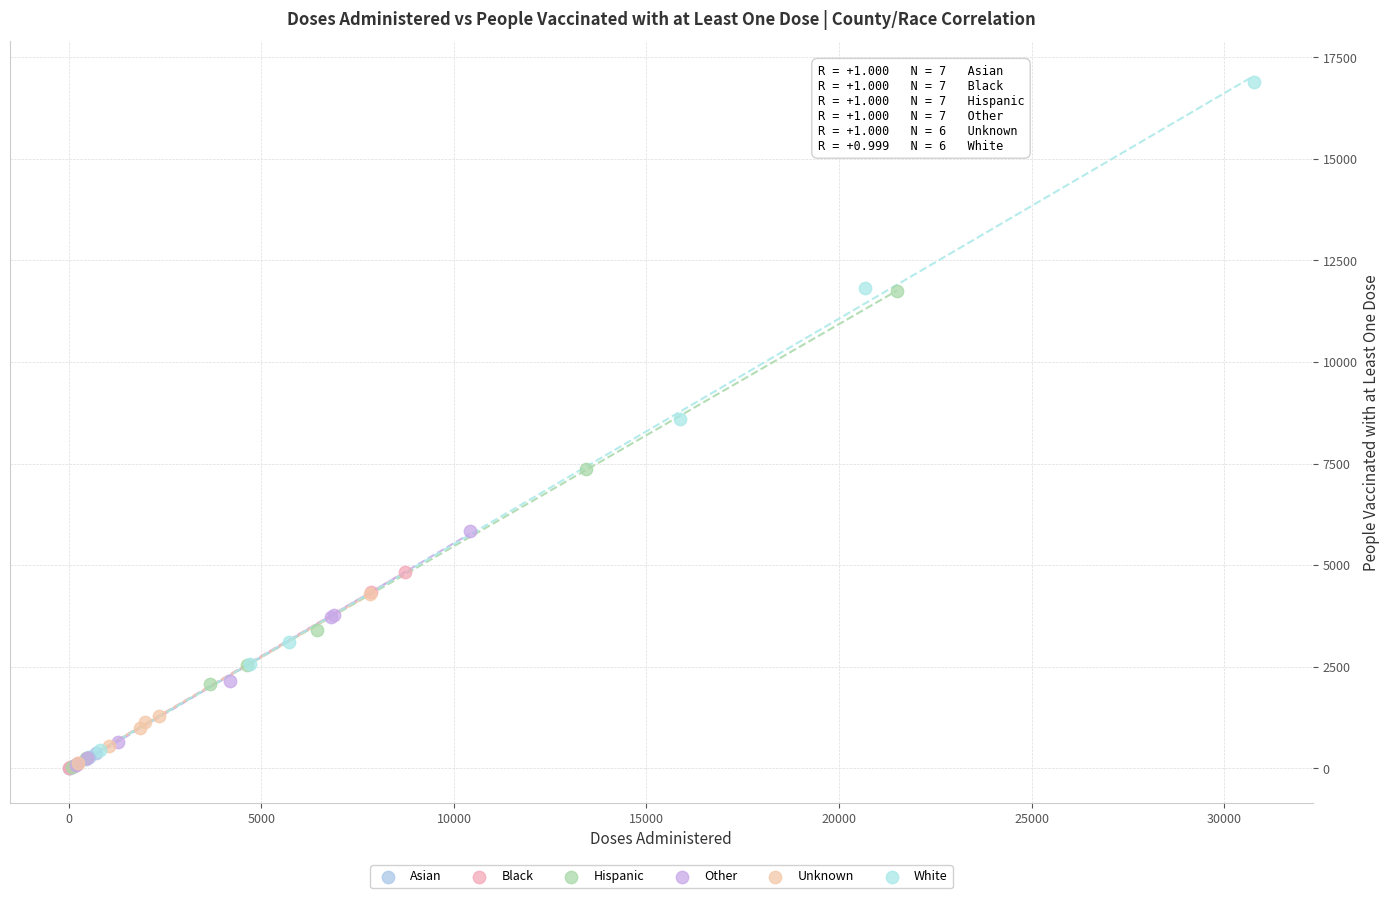

Which series has the largest Y range (max minus min)?

White